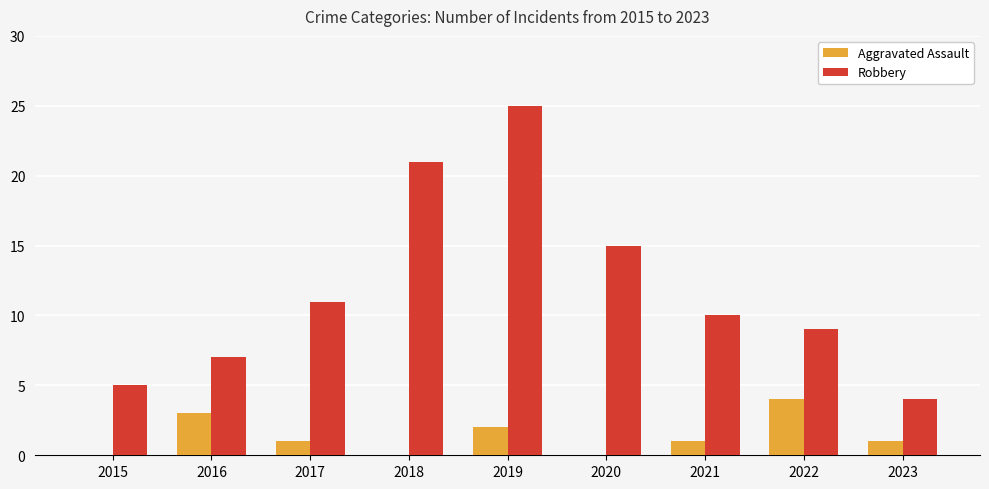

What is the difference between the Robbery values at 2015 and 2023?

1